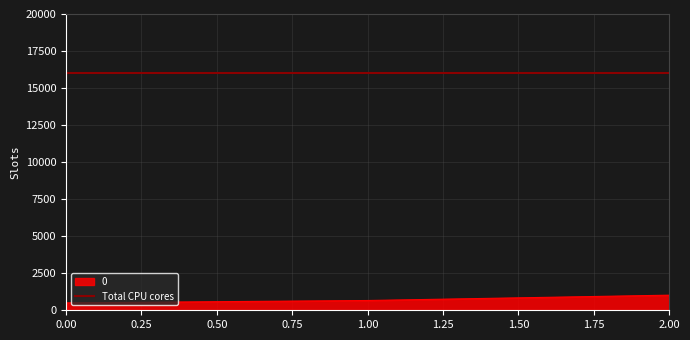

True or false: the data shows 660 at 1.

True